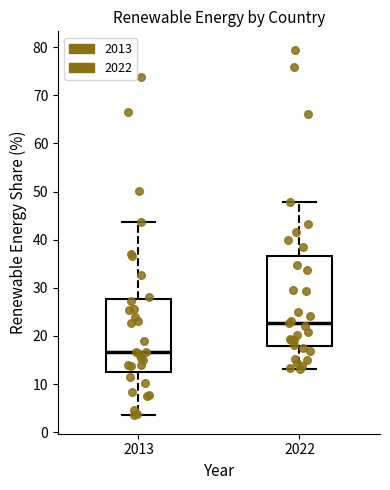

Which box has the highest median line?

2022